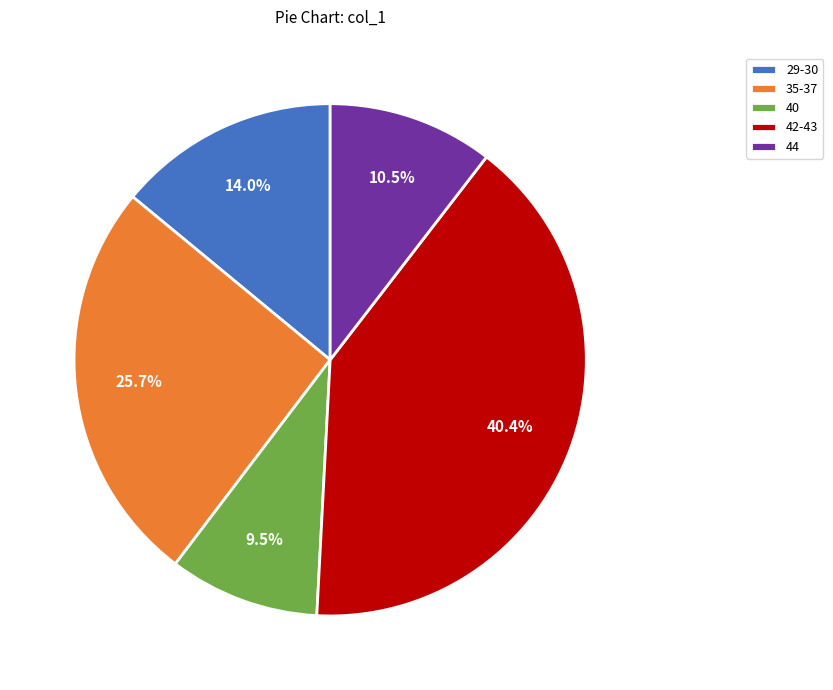

What is the ratio of the value at 35-37 to the value at 29-30?

1.8